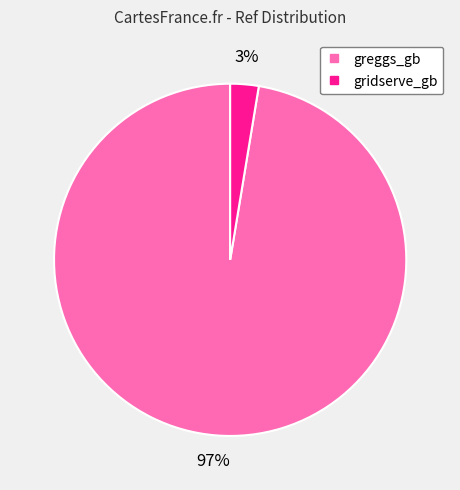

What is the largest slice in the pie chart?

greggs_gb